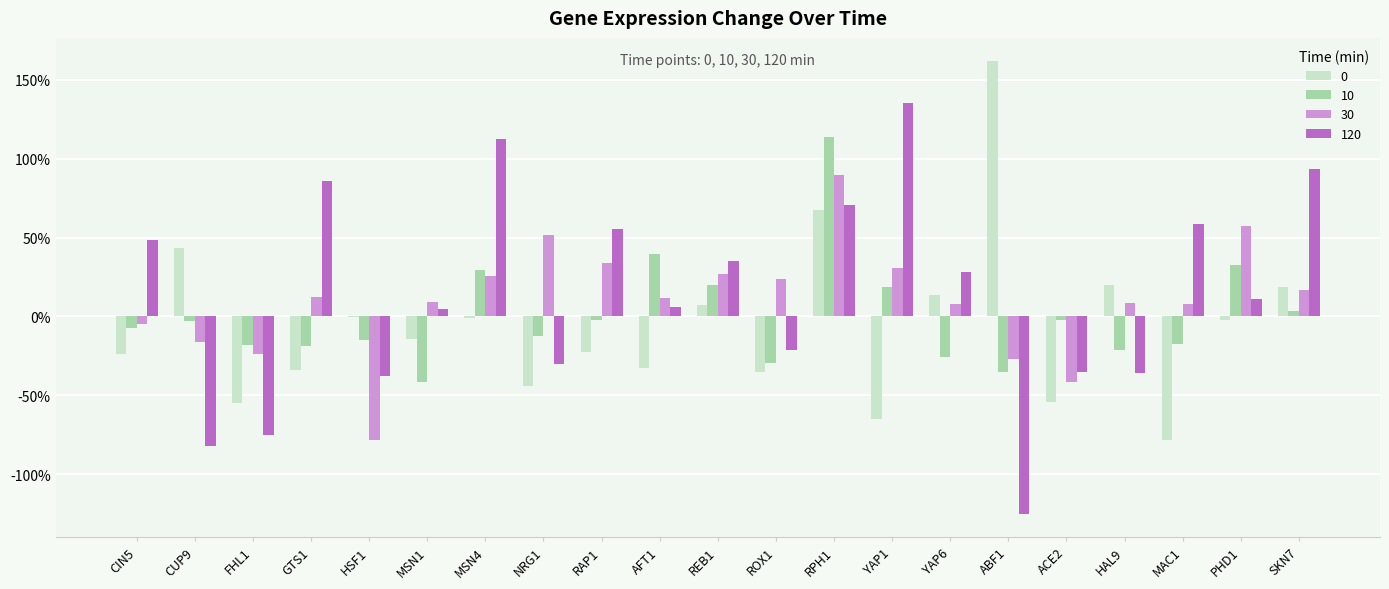

What is the label of the 9th bar from the right?

RPH1